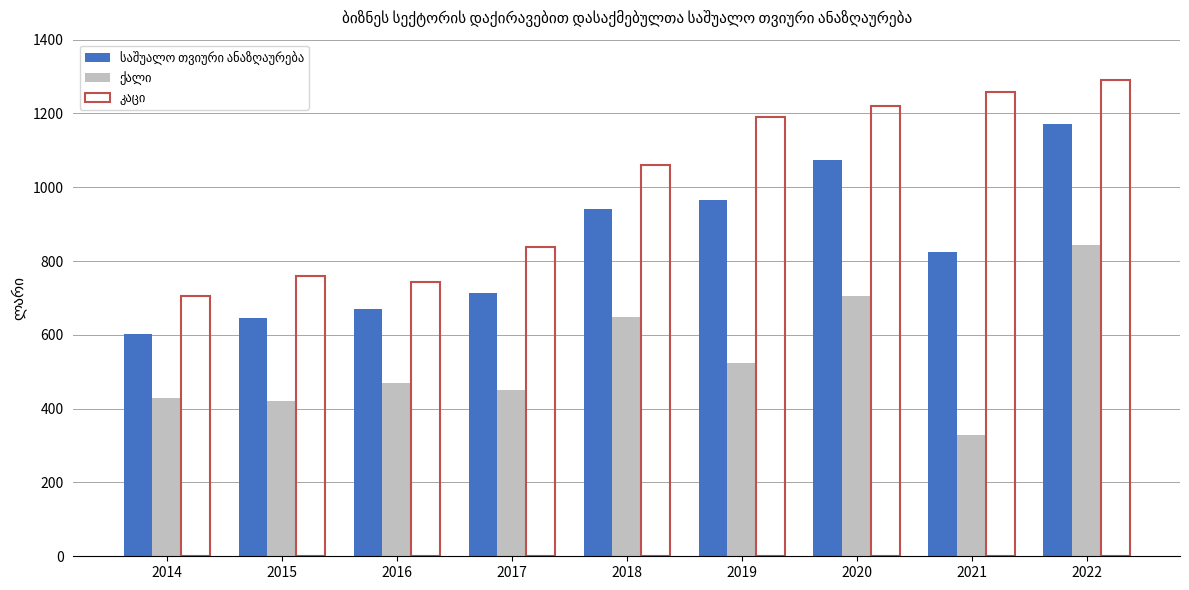

Which label corresponds to the largest value in the chart?

2022